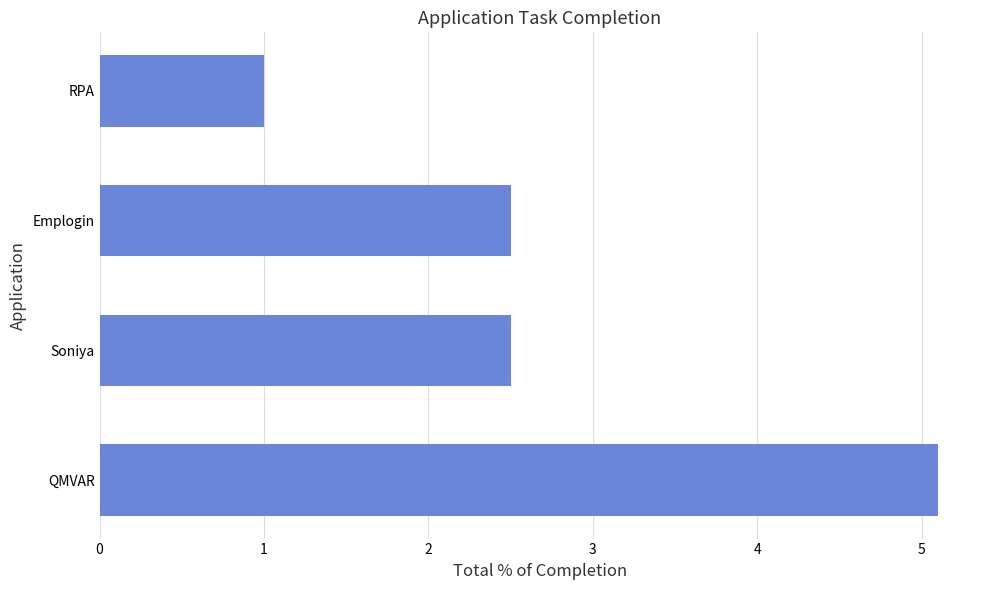

What is the maximum value shown in the chart?

5.1